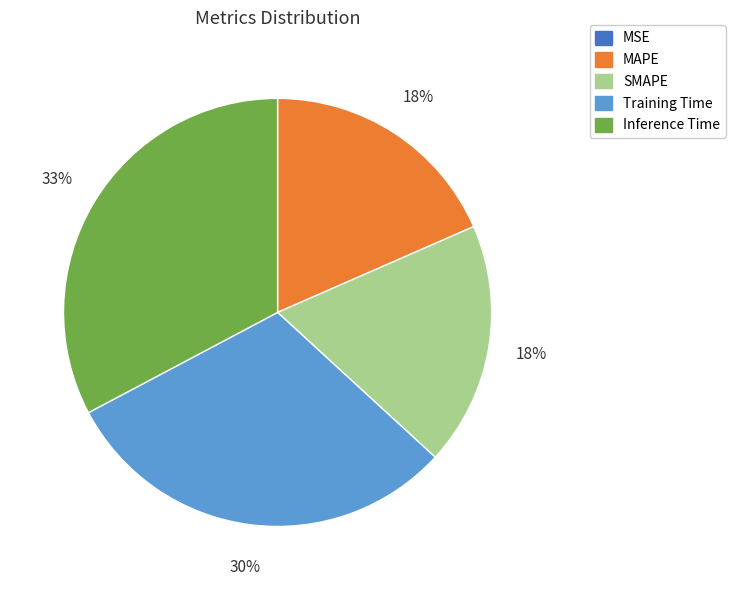

Is the sum of Training Time and MAPE greater than half?

No